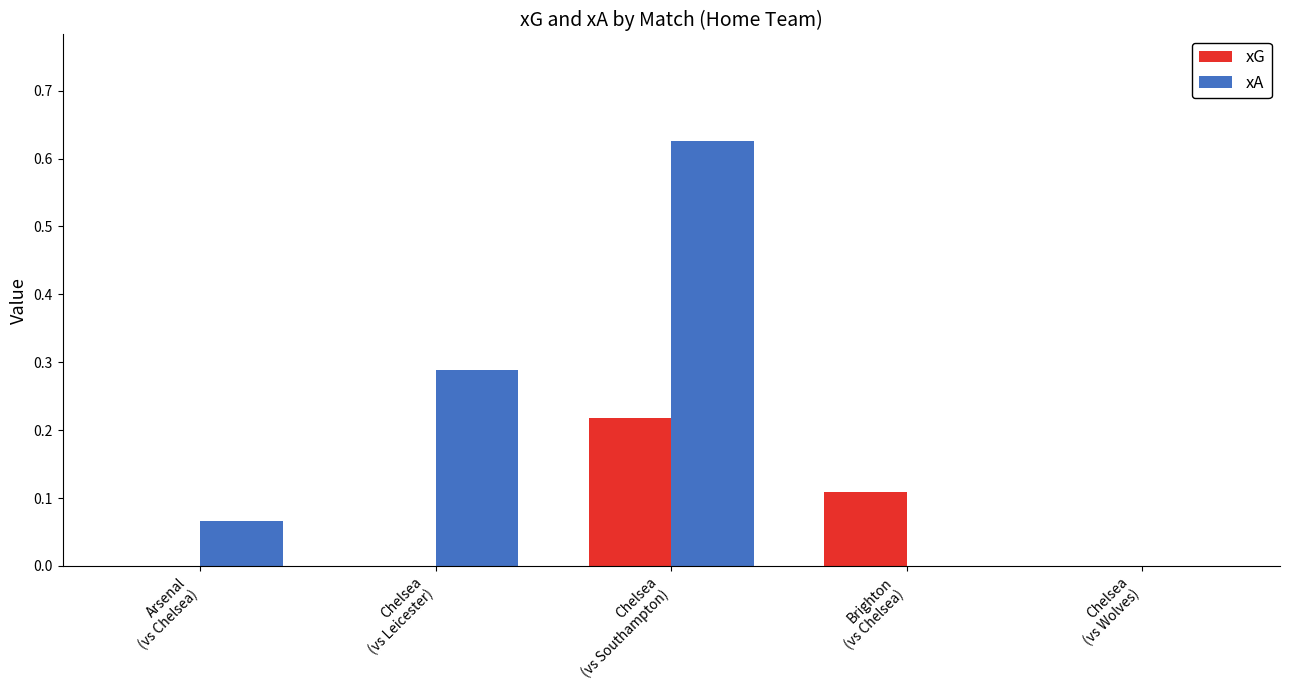

How many groups of bars are there?

5